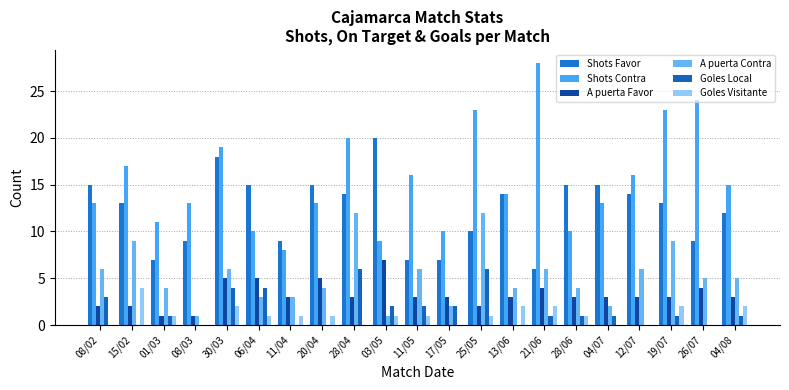

Which category has the lowest value in the A puerta Favor series?

01/03